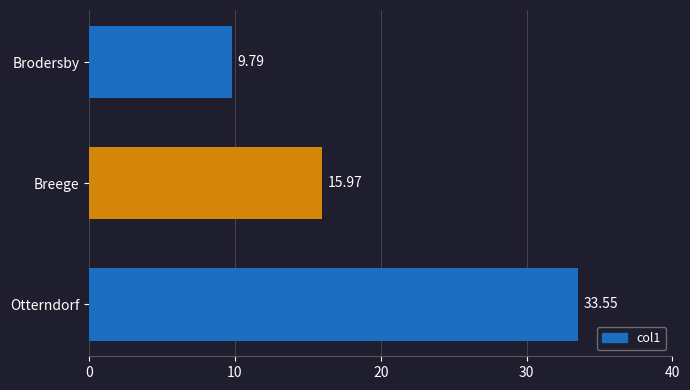

What is the ratio of the value at Breege to the value at Otterndorf?

0.5